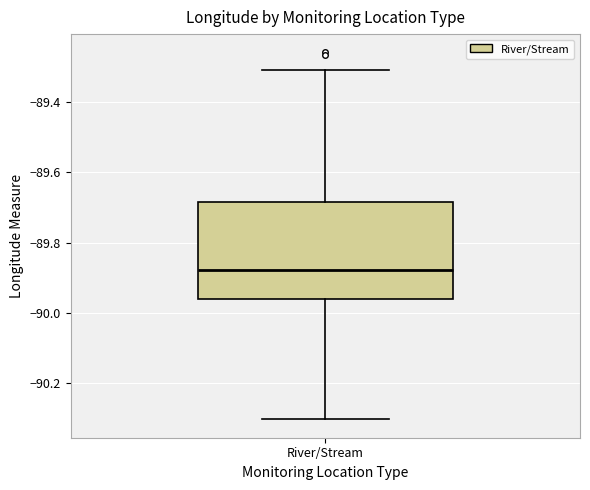

Where does the lower whisker of the box for River/Stream end on the y-axis? The values are not printed on the chart, so give them approximately, as read against the axis.

-90.30